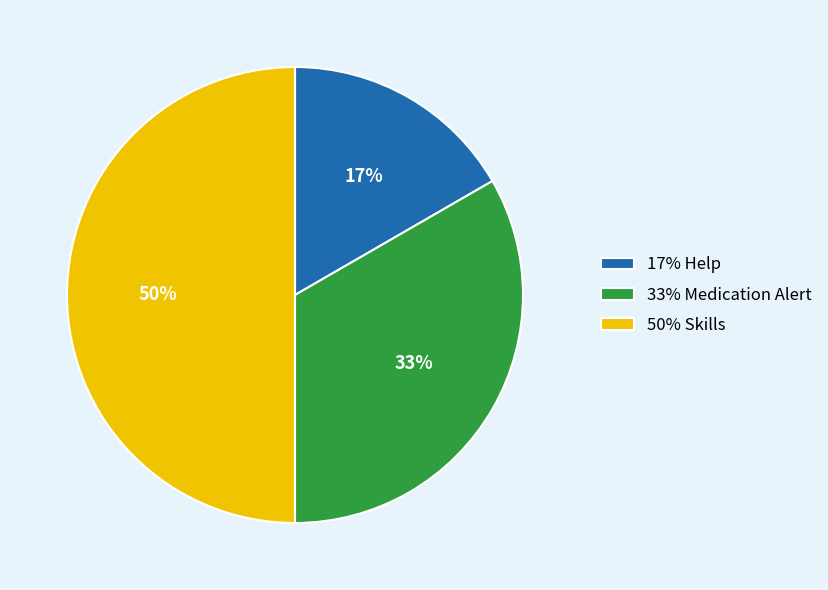

To the nearest percent, what is the difference between the largest and smallest slice percentages?

33%